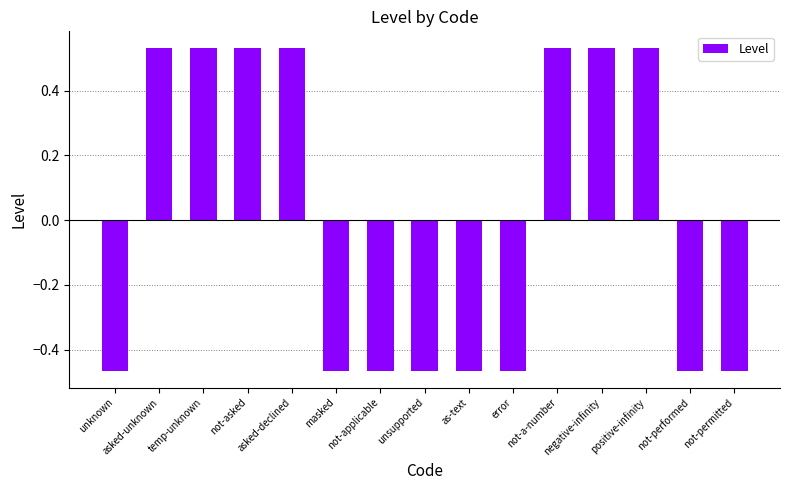

How many values are above zero?

7